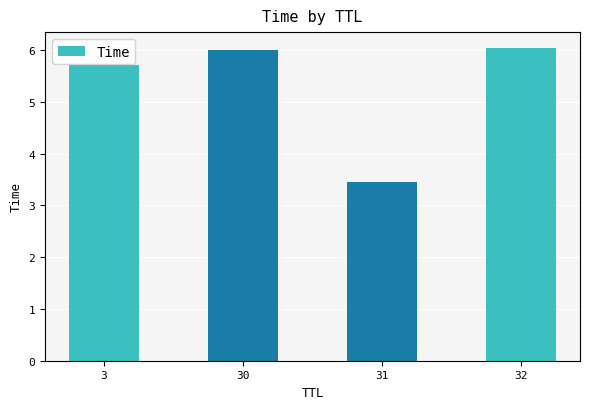

What is the approximate value at 31?

3.4